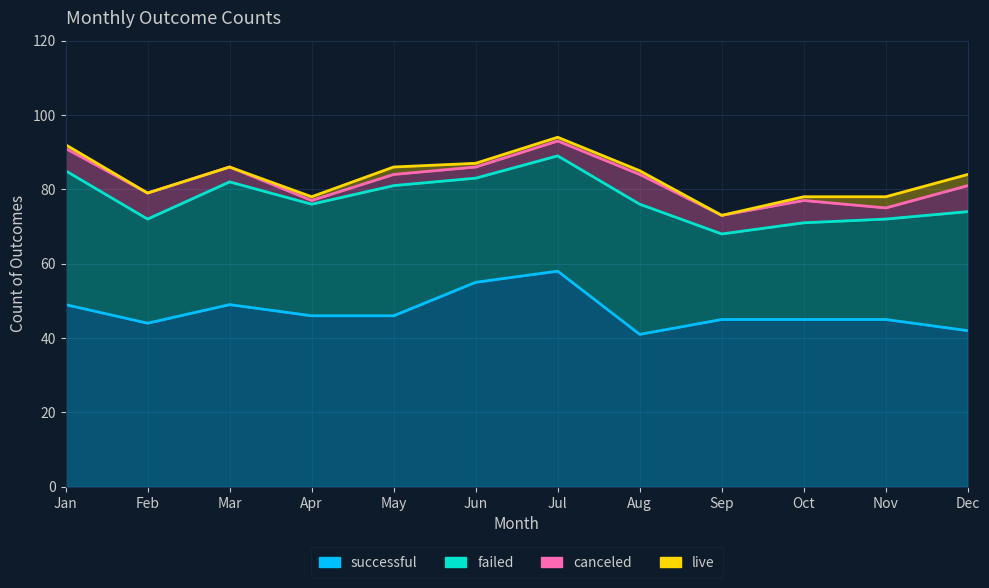

True or false: live has a value of 33 at Mar.

False